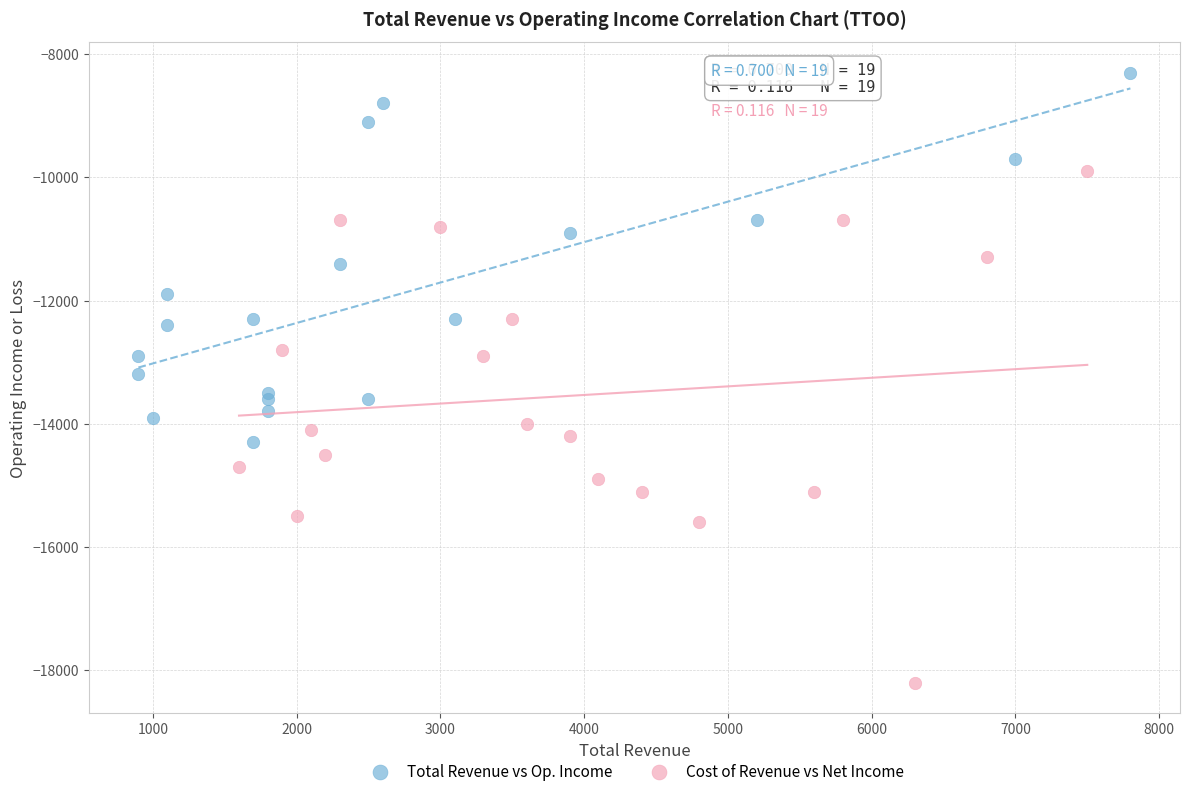

Which series reaches the minimum Y coordinate?

Cost of Revenue vs Net Income